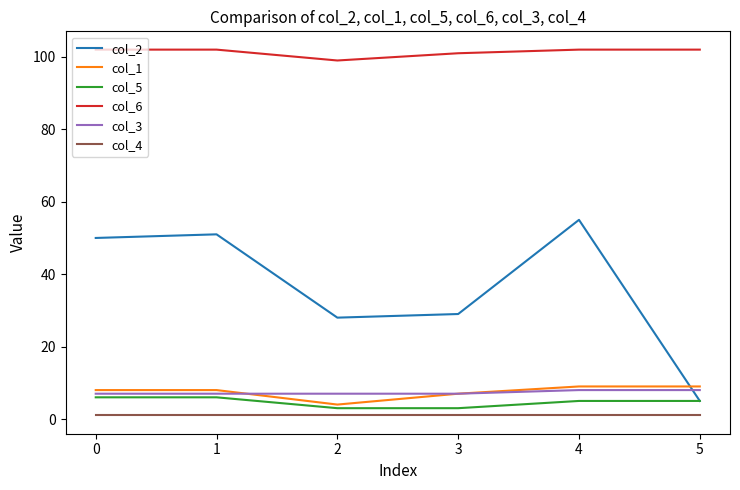

How many times do col_2 and col_1 cross each other?

1